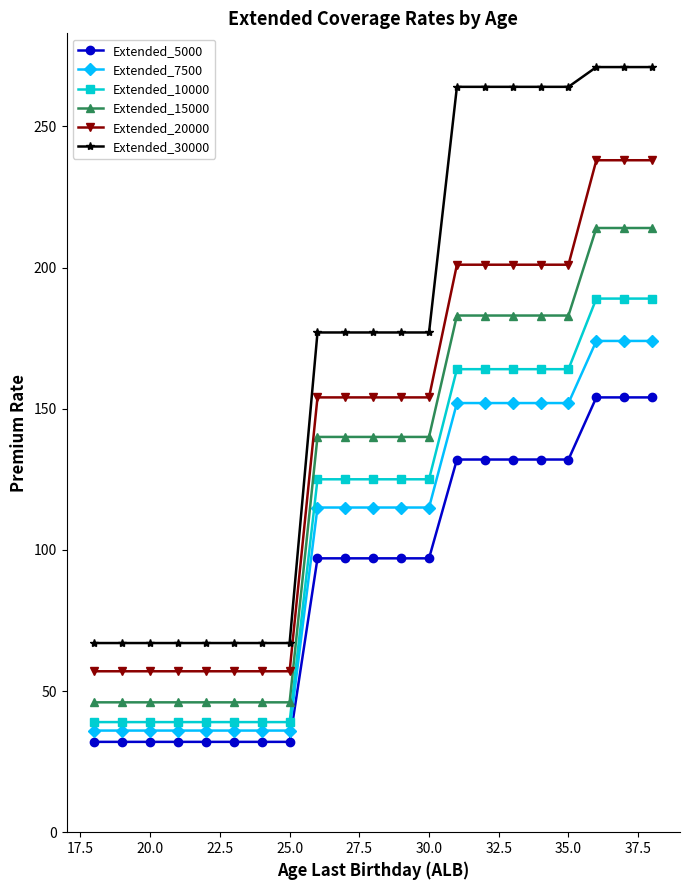

What is the maximum value for Extended_10000?

189